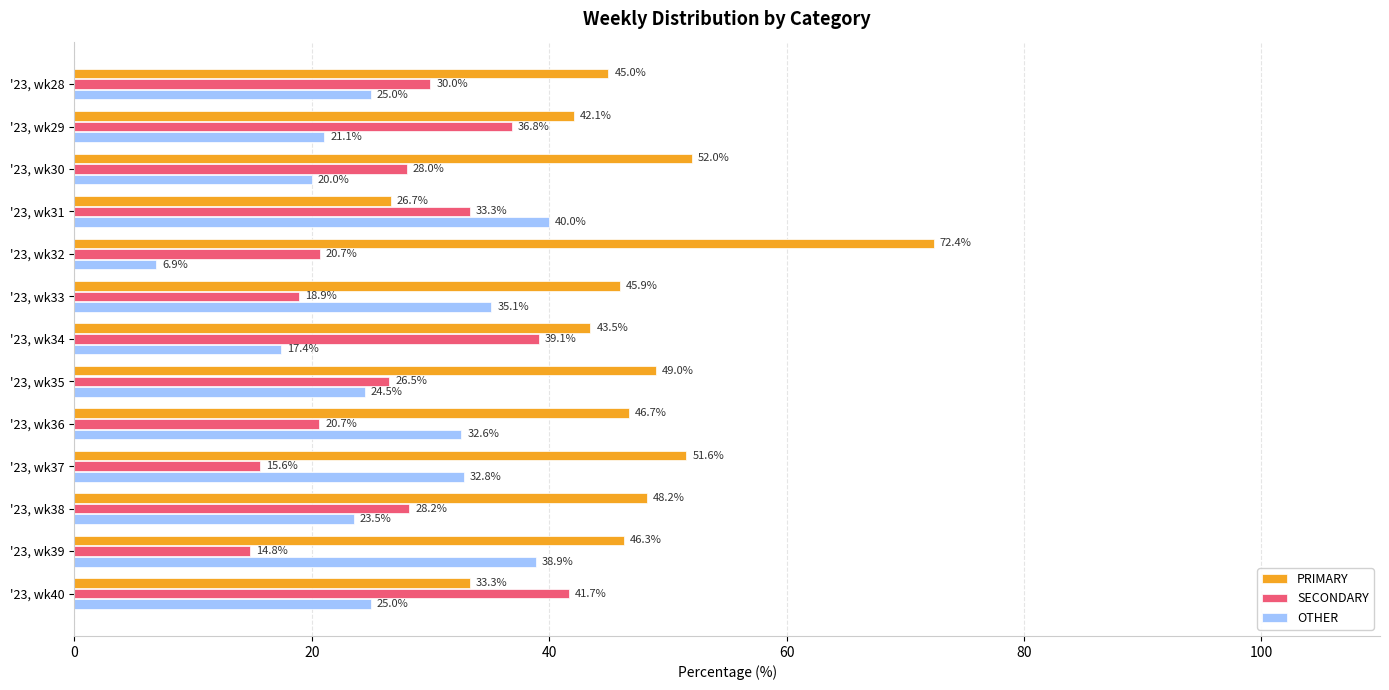

Where is PRIMARY nearest to the value 49?

'23, wk35